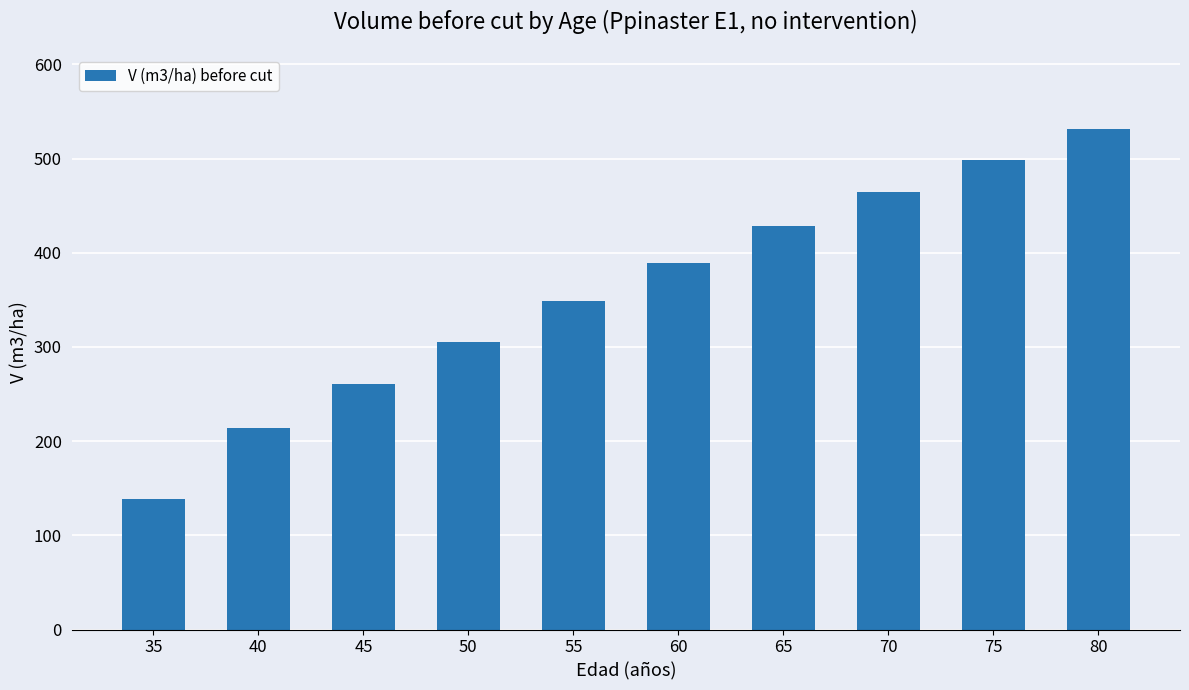

How many bars are there in total?

10